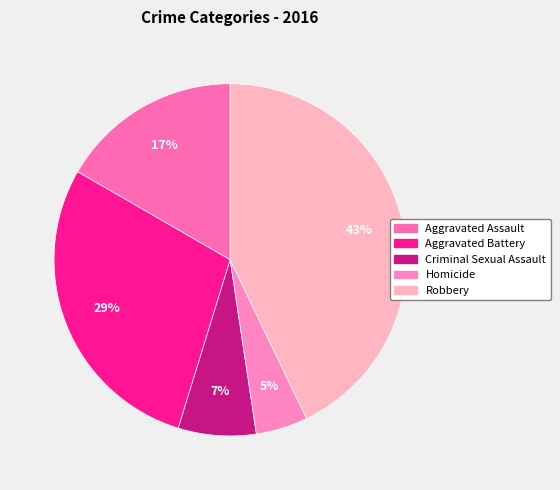

What is the total percentage of Robbery and Homicide?

47.6%